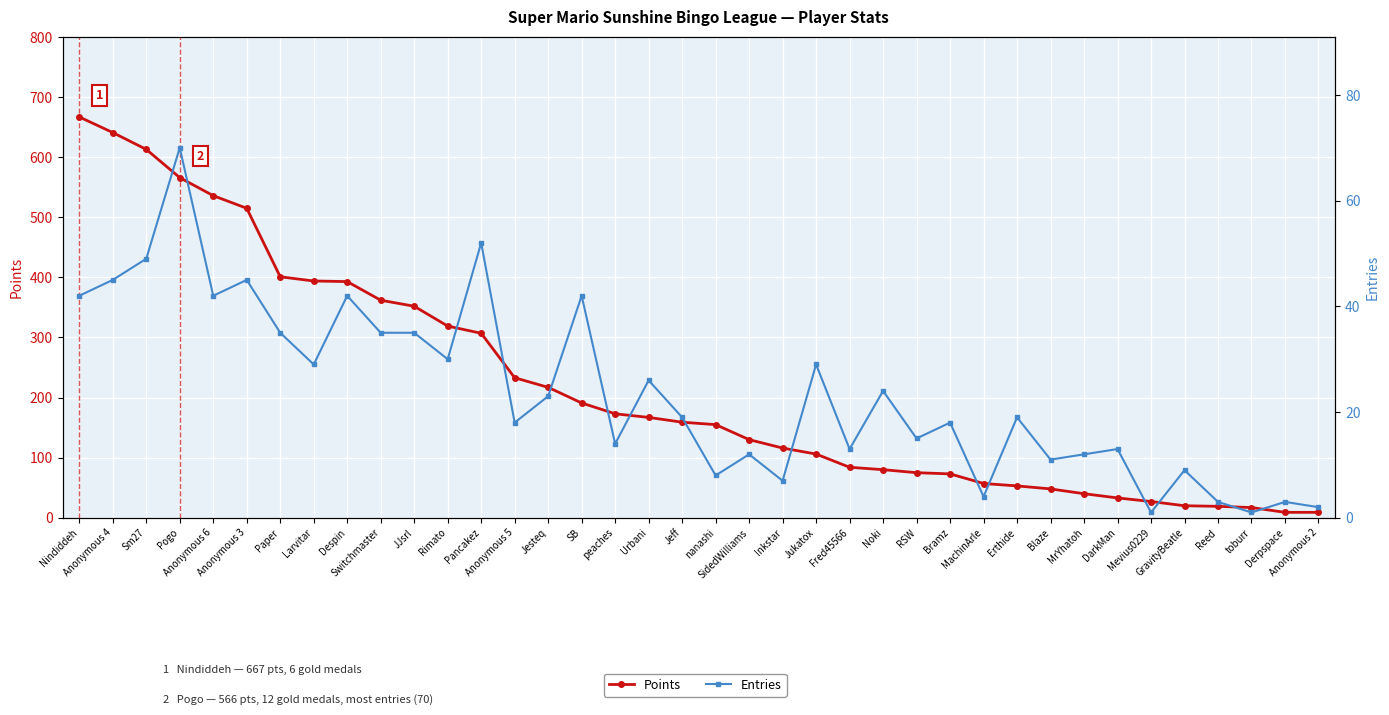

At SidedWilliams, list the series in order from largest to smallest.

Points, Entries